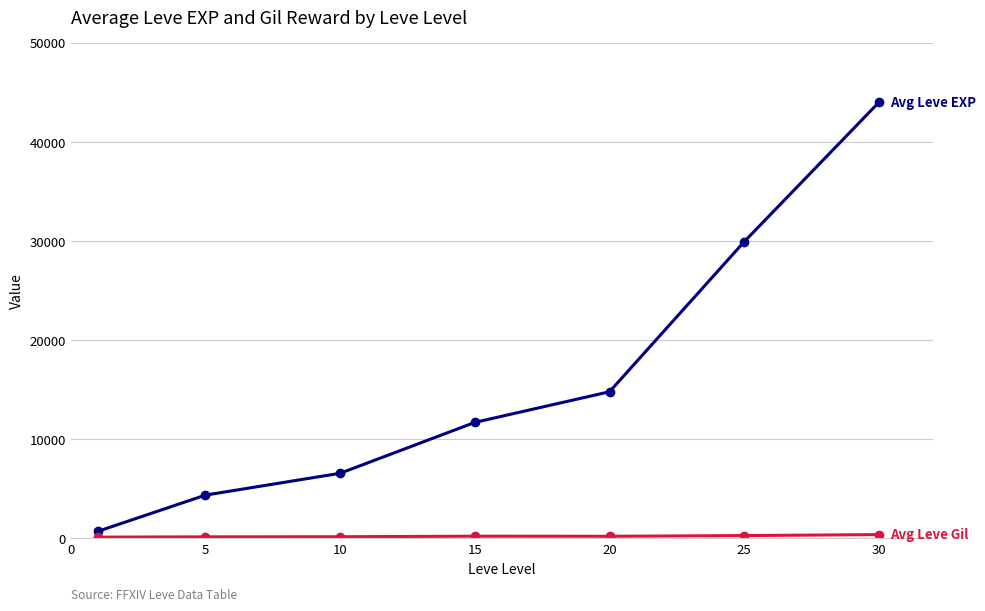

What is the maximum value shown in the chart?

43975